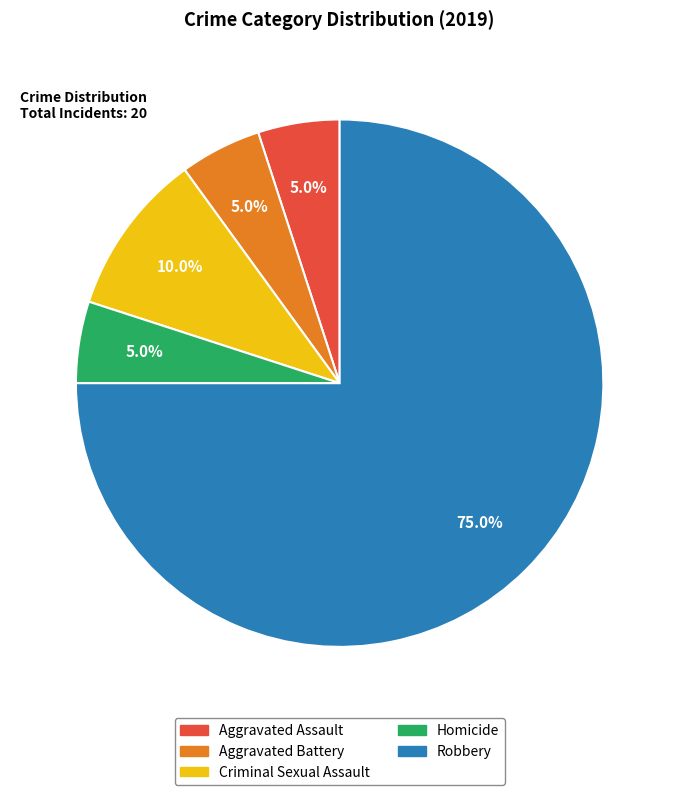

Does Criminal Sexual Assault account for over 50% of the chart?

No